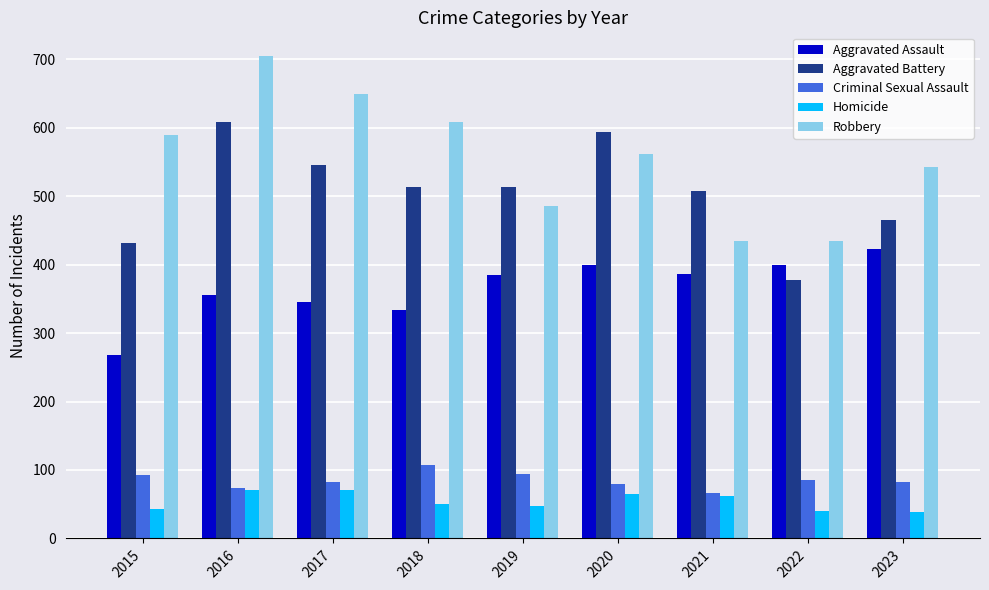

Which series has the widest spread of values?

Robbery